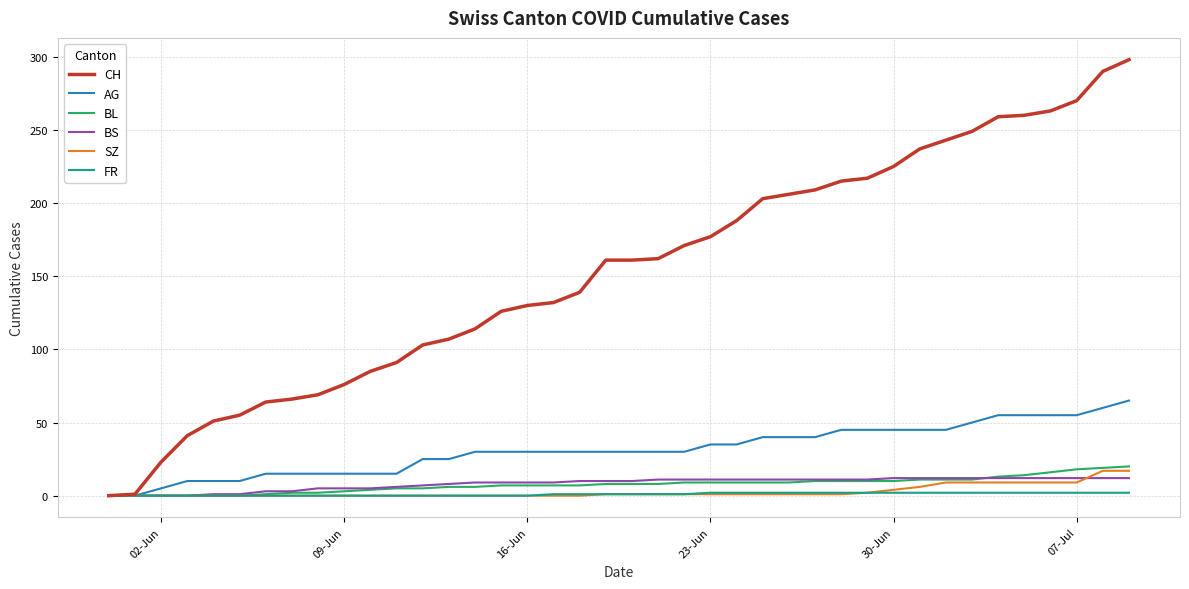

Which series has the largest total across all categories?

CH